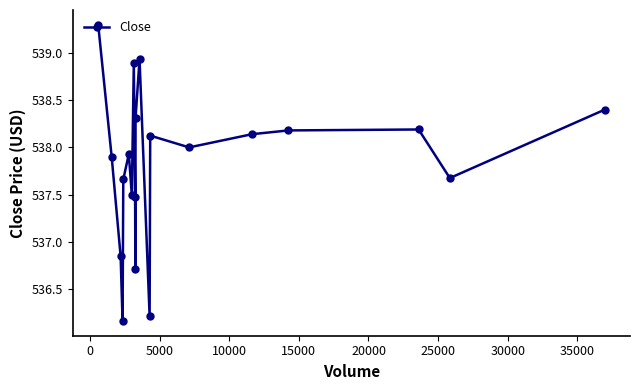

What is the difference between the maximum and minimum values?

3.1